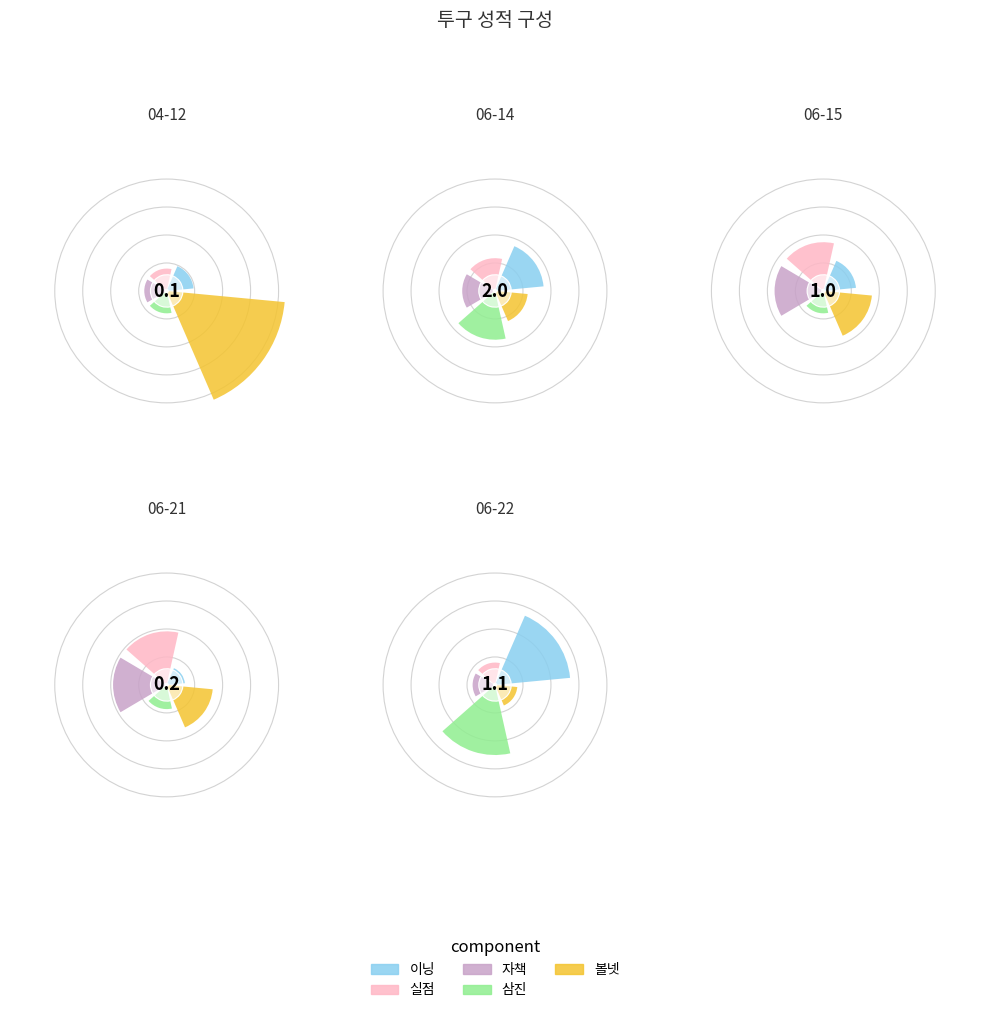

To the nearest percent, what is the difference between the 06-21 and 06-14 slice percentages?

25%